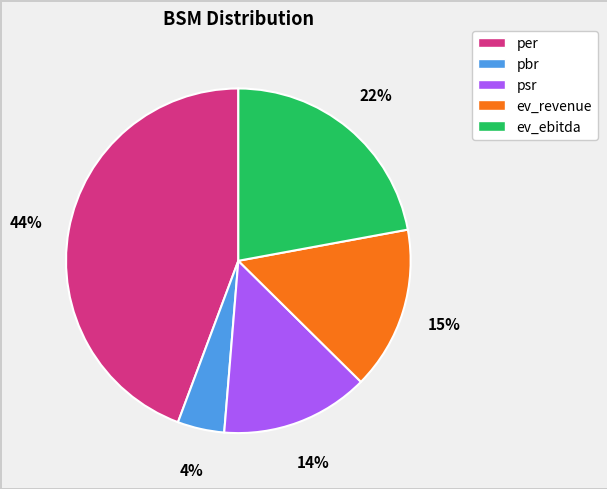

The per slice represents 44% of the pie. True or false?

True